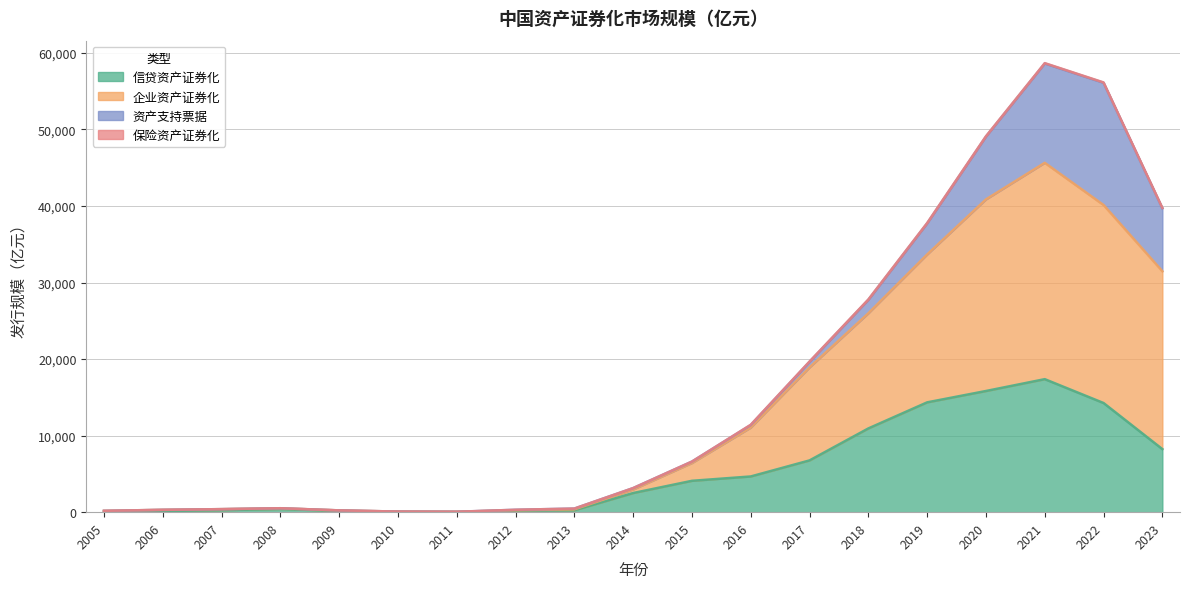

What is the maximum value for 信贷资产证券化?

17377.1